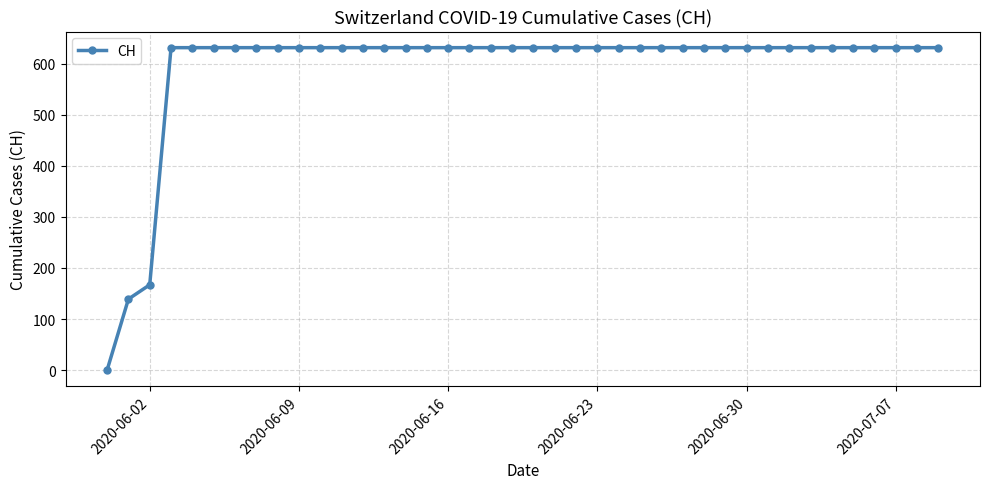

What is the value of the 26th point from the left?

631